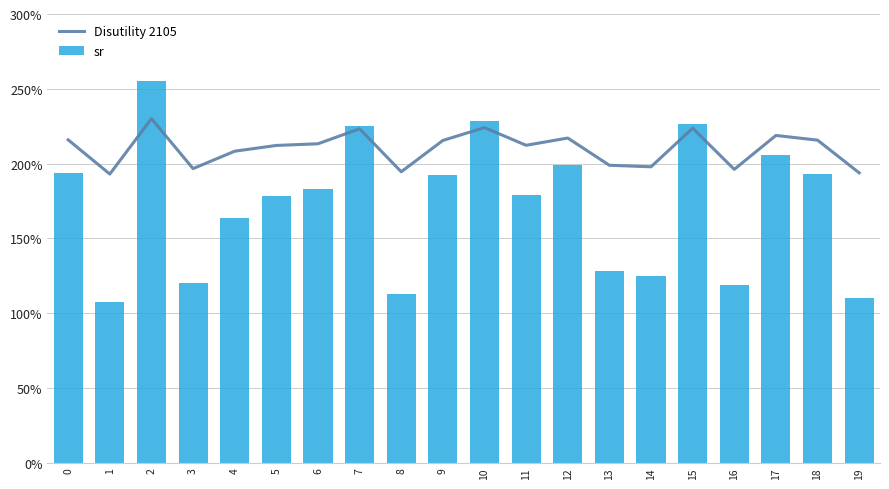

How many groups of bars are there?

20